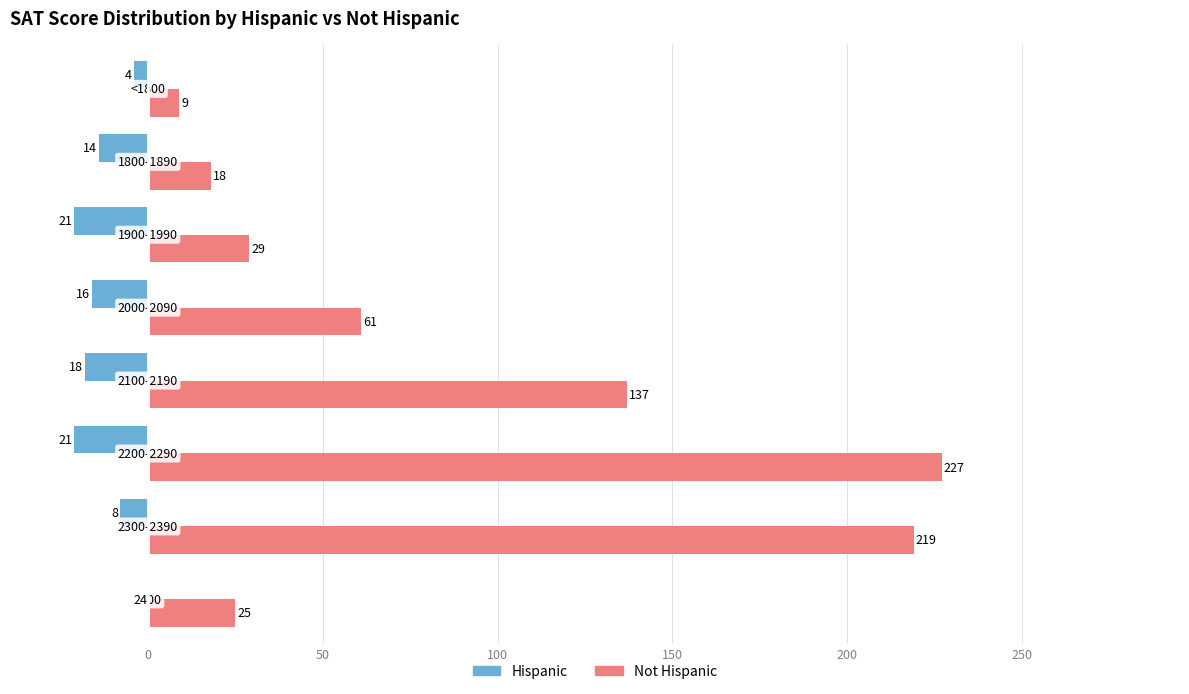

Which series has the largest total across all categories?

Not Hispanic